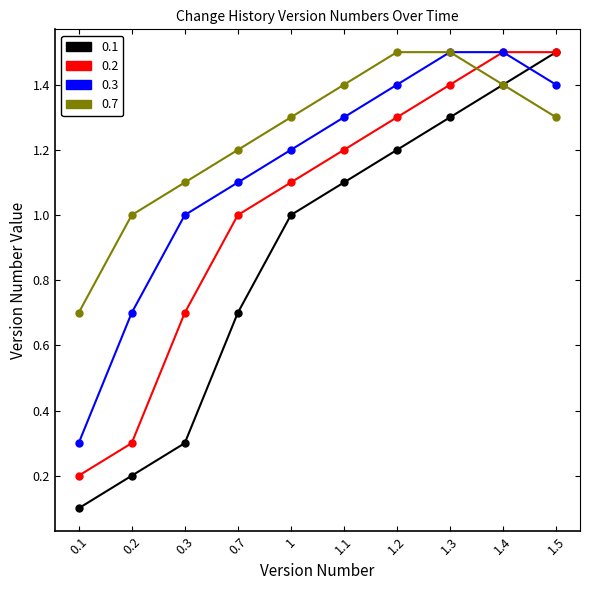

What is the spread (max minus min) of values at 1.1?

0.3